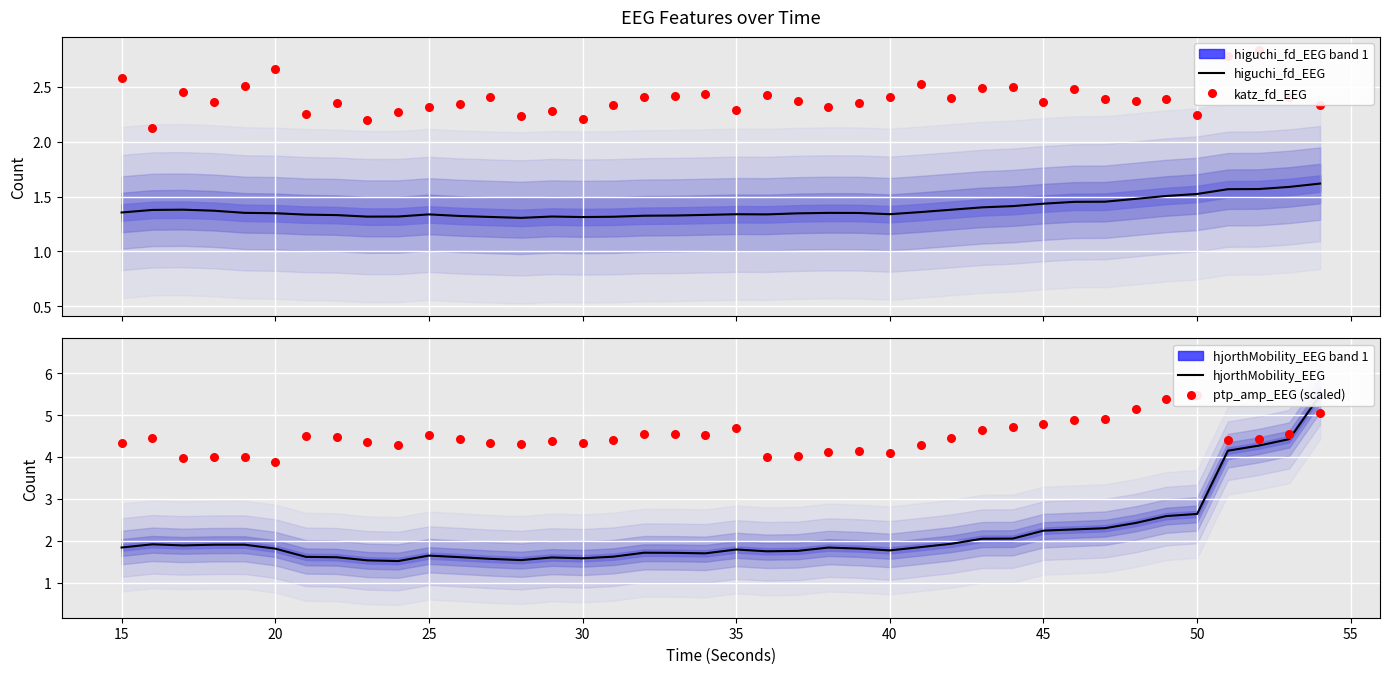

What are all the series names shown in the legend?

higuchi_fd_EEG, katz_fd_EEG, hjorthMobility_EEG, ptp_amp_EEG (scaled)